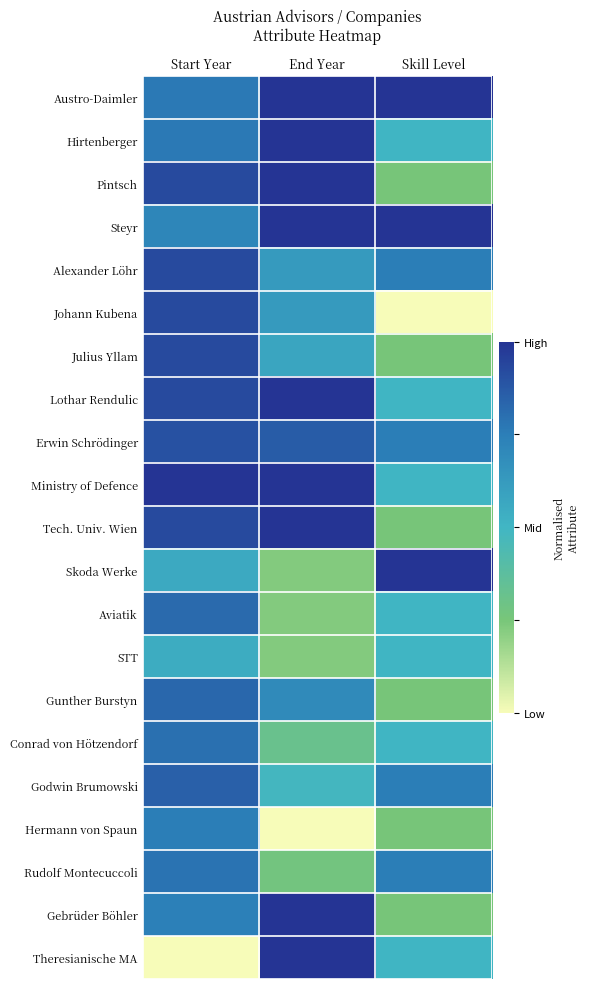

Reading left to right, what are all the values shown in this chart?

Austro-Daimler: Start Year=0.8	End Year=1.0	Skill Level=1.0
Hirtenberger: Start Year=0.8	End Year=1.0	Skill Level=0.5
Pintsch: Start Year=0.9	End Year=1.0	Skill Level=0.2
Steyr: Start Year=0.7	End Year=1.0	Skill Level=1.0
Alexander Löhr: Start Year=0.9	End Year=0.6	Skill Level=0.8
Johann Kubena: Start Year=0.9	End Year=0.6	Skill Level=0.0
Julius Yllam: Start Year=0.9	End Year=0.6	Skill Level=0.2
Lothar Rendulic: Start Year=0.9	End Year=1.0	Skill Level=0.5
Erwin Schrödinger: Start Year=0.9	End Year=0.9	Skill Level=0.8
Ministry of Defence: Start Year=1.0	End Year=1.0	Skill Level=0.5
Tech. Univ. Wien: Start Year=0.9	End Year=1.0	Skill Level=0.2
Skoda Werke: Start Year=0.6	End Year=0.2	Skill Level=1.0
Aviatik: Start Year=0.8	End Year=0.2	Skill Level=0.5
STT: Start Year=0.5	End Year=0.2	Skill Level=0.5
Gunther Burstyn: Start Year=0.8	End Year=0.7	Skill Level=0.2
Conrad von Hötzendorf: Start Year=0.8	End Year=0.3	Skill Level=0.5
Godwin Brumowski: Start Year=0.9	End Year=0.5	Skill Level=0.8
Hermann von Spaun: Start Year=0.8	End Year=0.0	Skill Level=0.2
Rudolf Montecuccoli: Start Year=0.8	End Year=0.3	Skill Level=0.8
Gebrüder Böhler: Start Year=0.7	End Year=1.0	Skill Level=0.2
Theresianische MA: Start Year=0.0	End Year=1.0	Skill Level=0.5